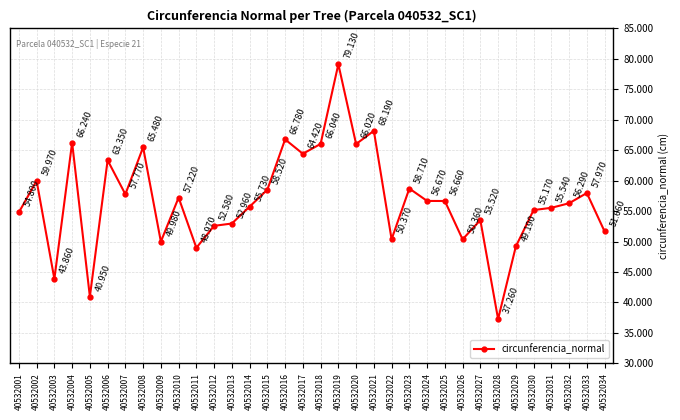

Is it true that the value at 40532031 is 55.5?

True